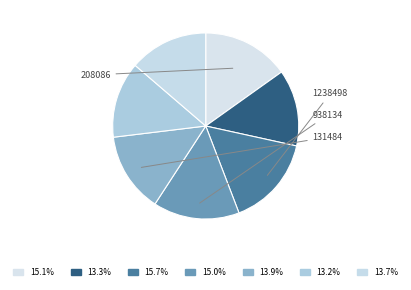

How many slices are in this pie chart?

7